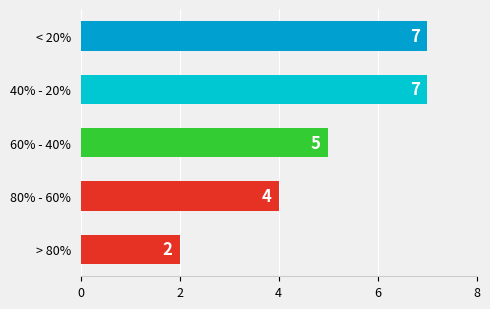

The chart shows a value of 7 at 40% - 20%. True or false?

True